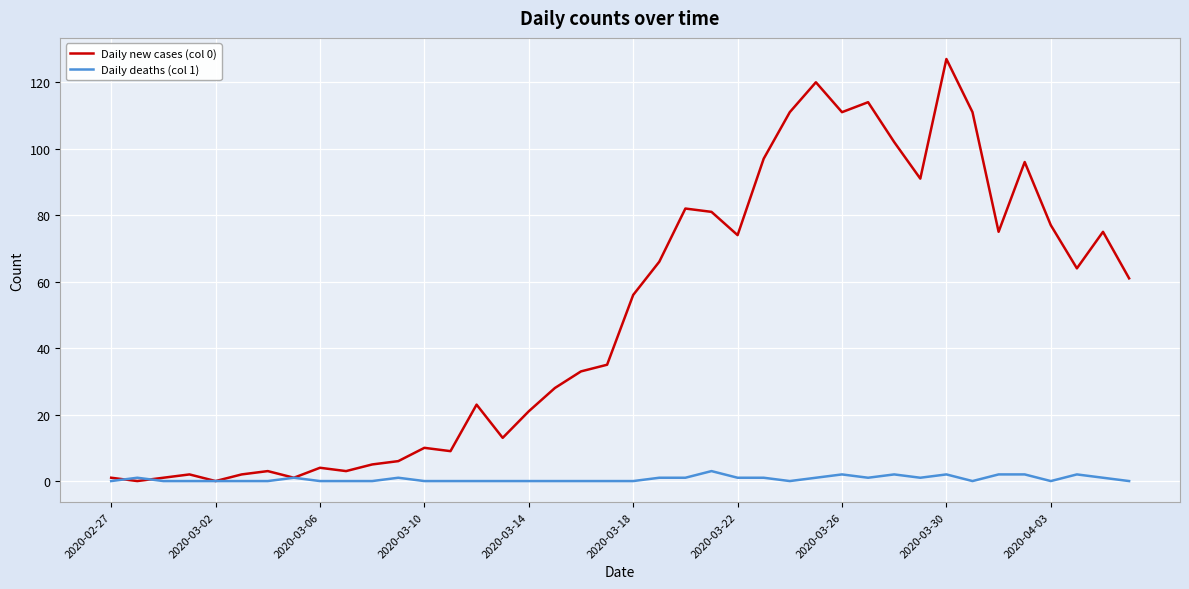

What is the maximum value shown in the chart?

127